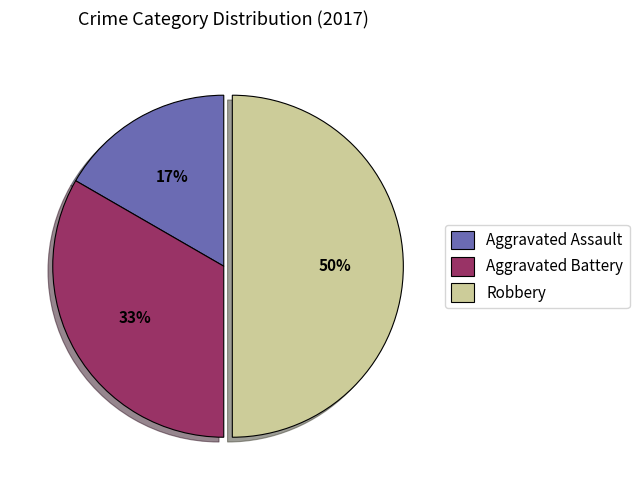

Which category has the smallest portion of the pie?

Aggravated Assault